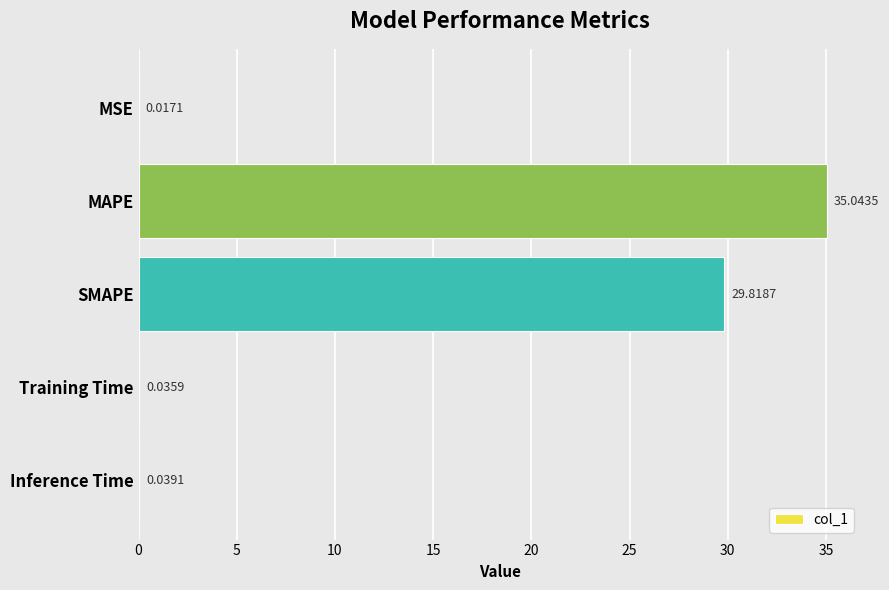

At which category does the chart reach its peak across all series?

MAPE